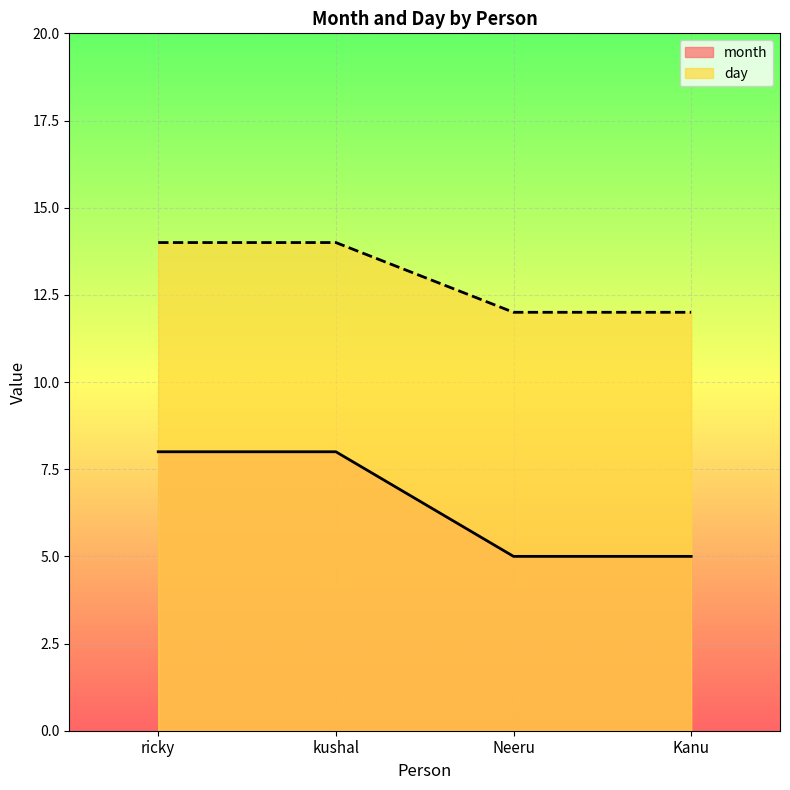

At which category is the sum across all series the highest?

ricky